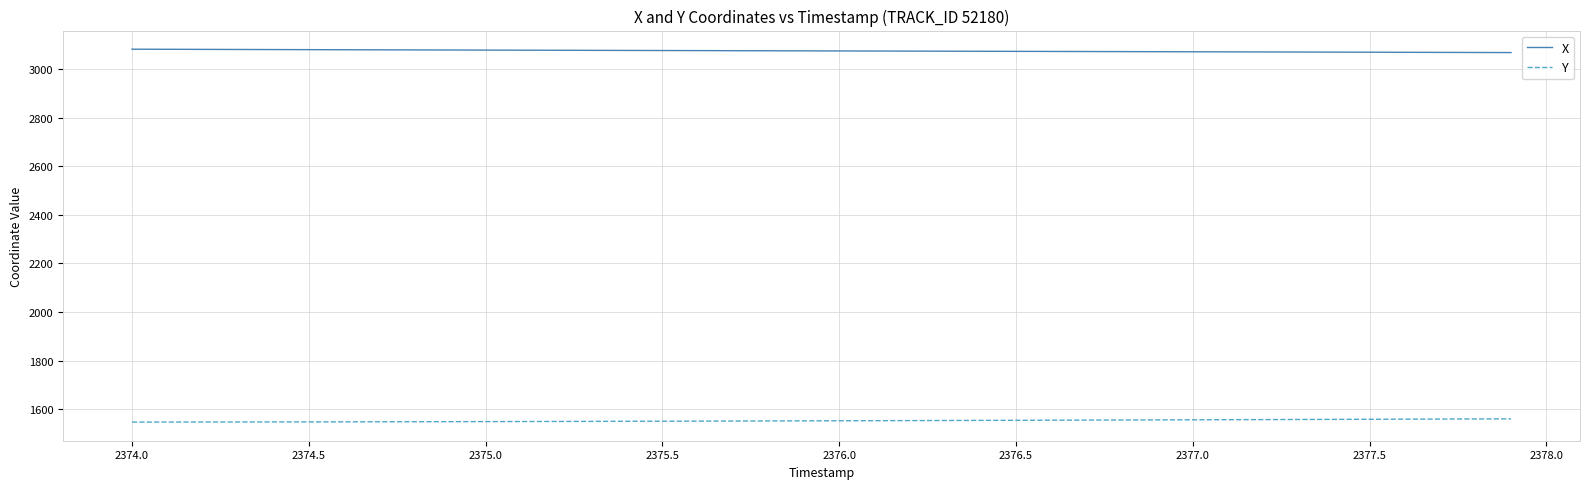

Rank the series by their average value, from lowest to highest.

Y, X